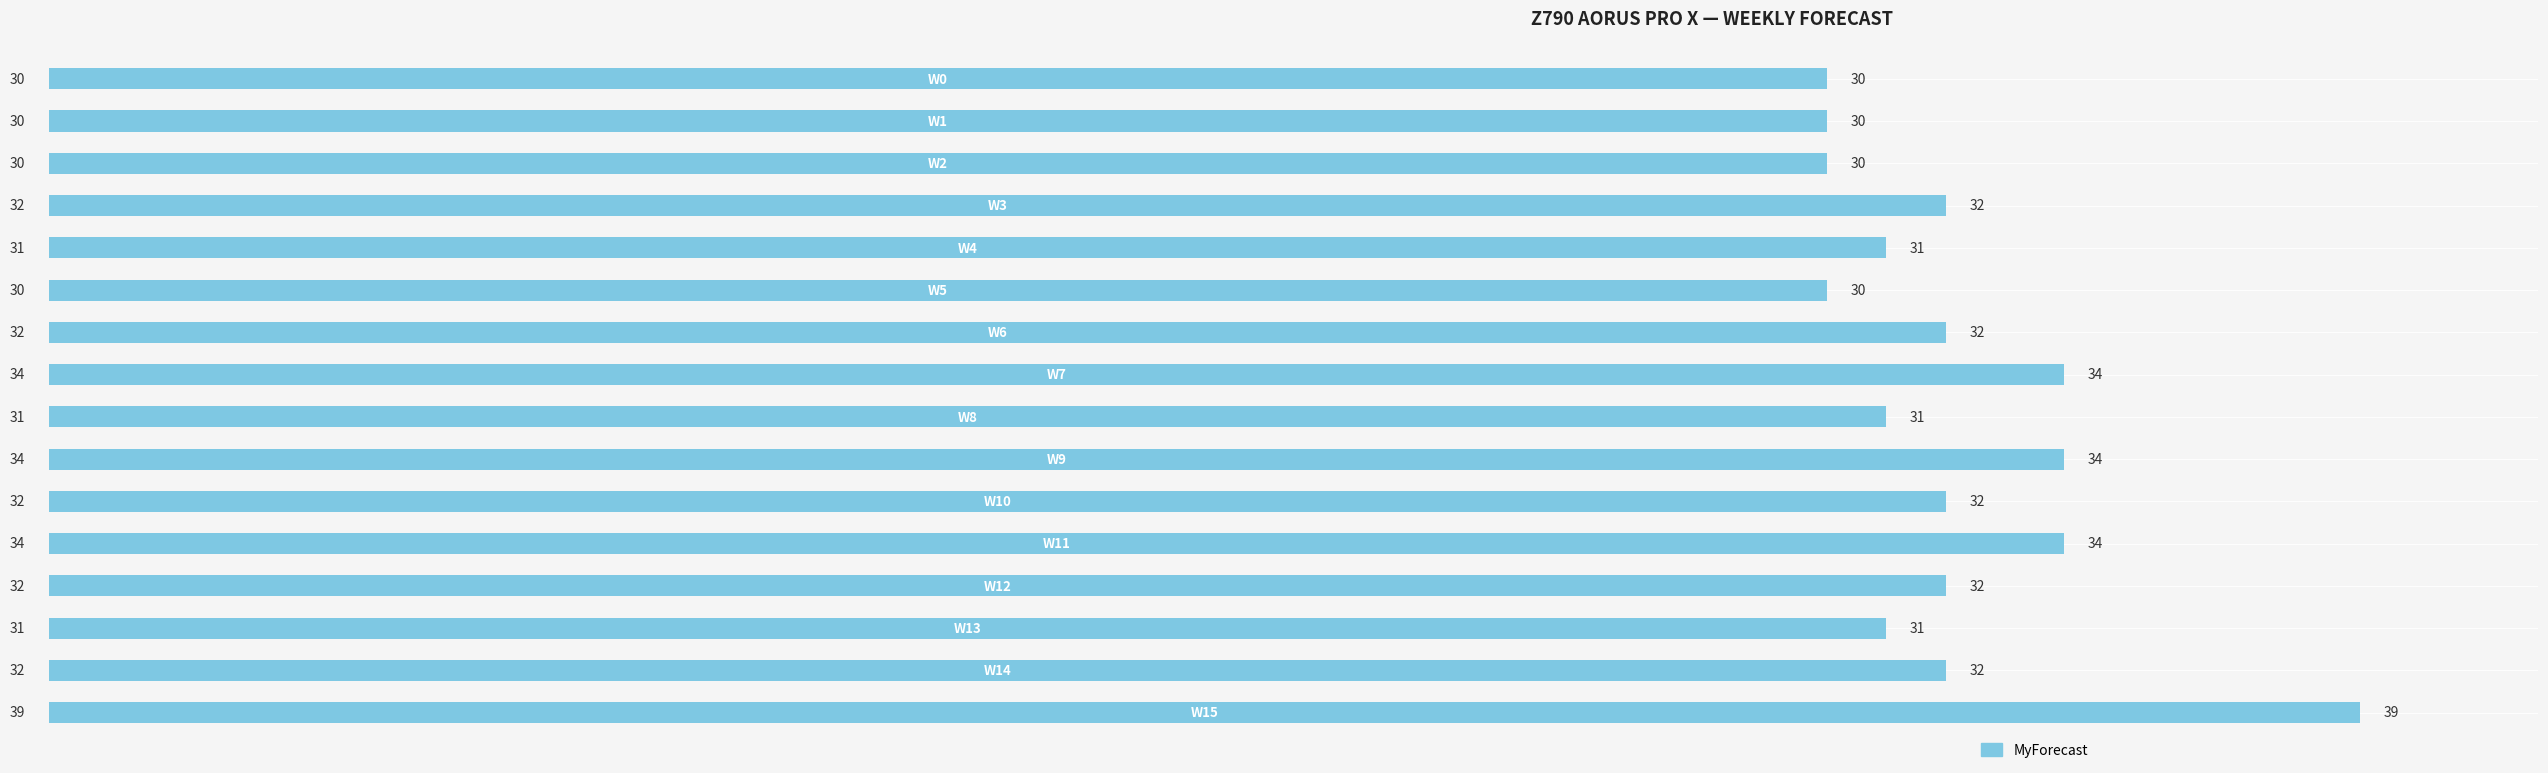

How many values are between 31 and 34?

11